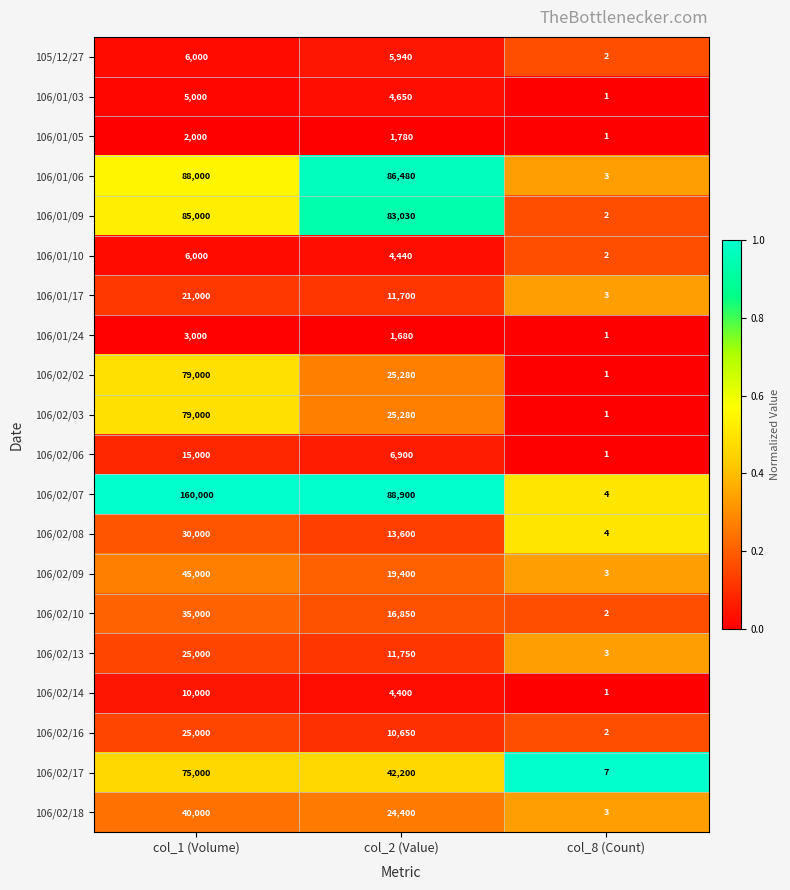

What is the sum of the 106/02/10 values at col_8 (Count) and col_2 (Value)?

16852